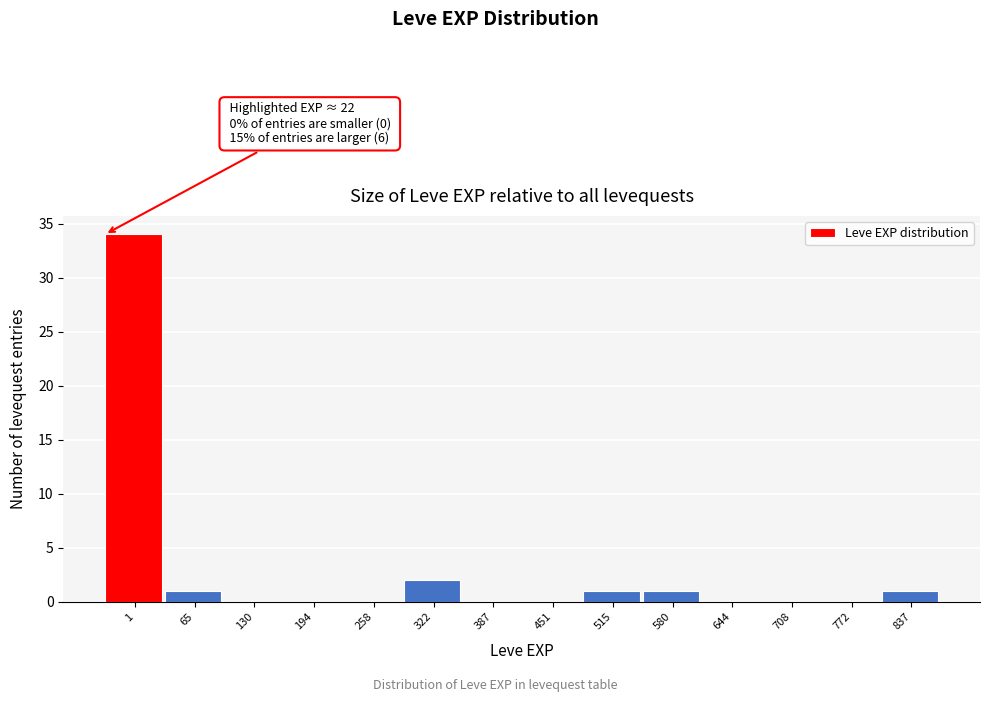

Reading left to right, transcribe all the data shown in this chart.

1=34	65=1	130=0	194=0	258=0	322=2	387=0	451=0	515=1	580=1	644=0	708=0	772=0	837=1